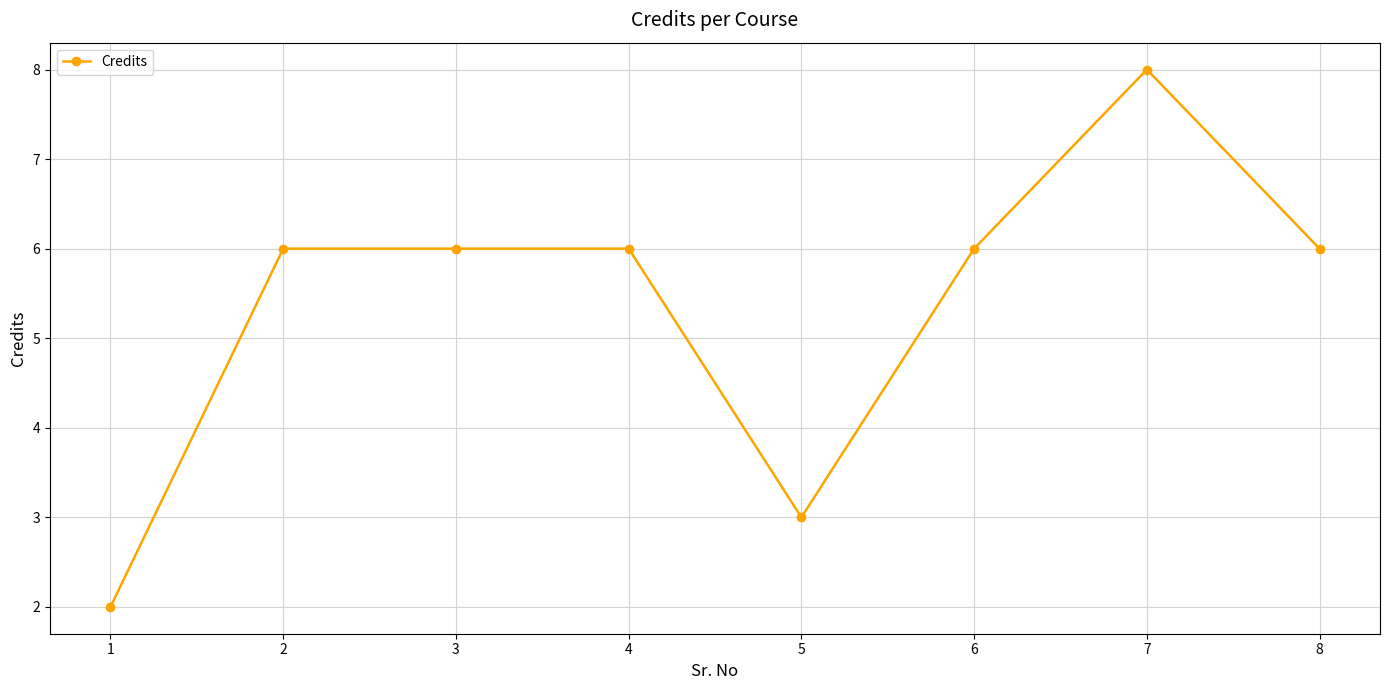

Reading left to right, what are all the values shown in this chart?

1=2	2=6	3=6	4=6	5=3	6=6	7=8	8=6